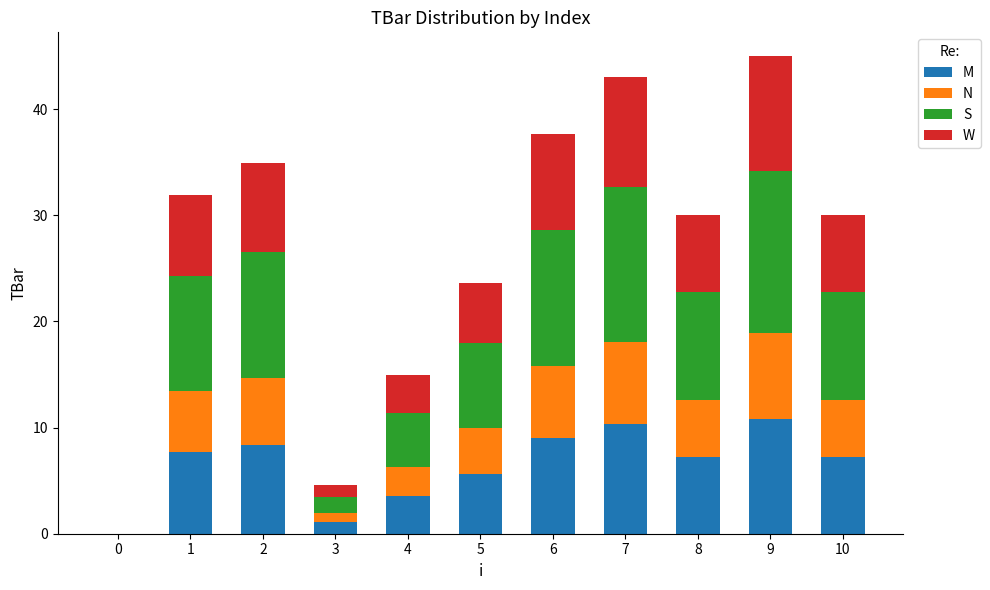

Count the number of data series in this chart.

4